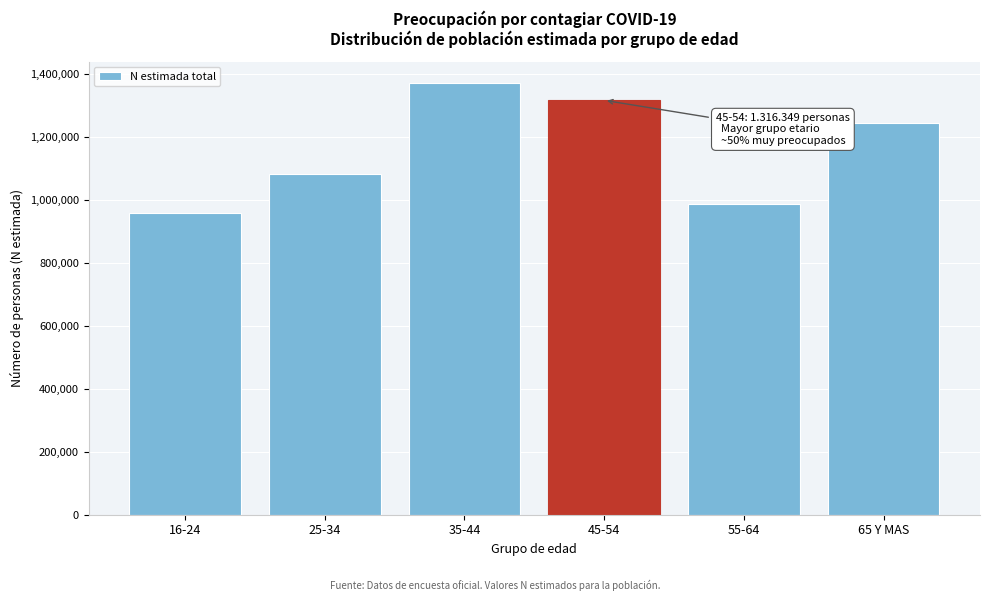

Reading right to left, extract all data points from this chart.

65 Y MAS=1243826	55-64=987332	45-54=1316349	35-44=1370892	25-34=1081086	16-24=957731